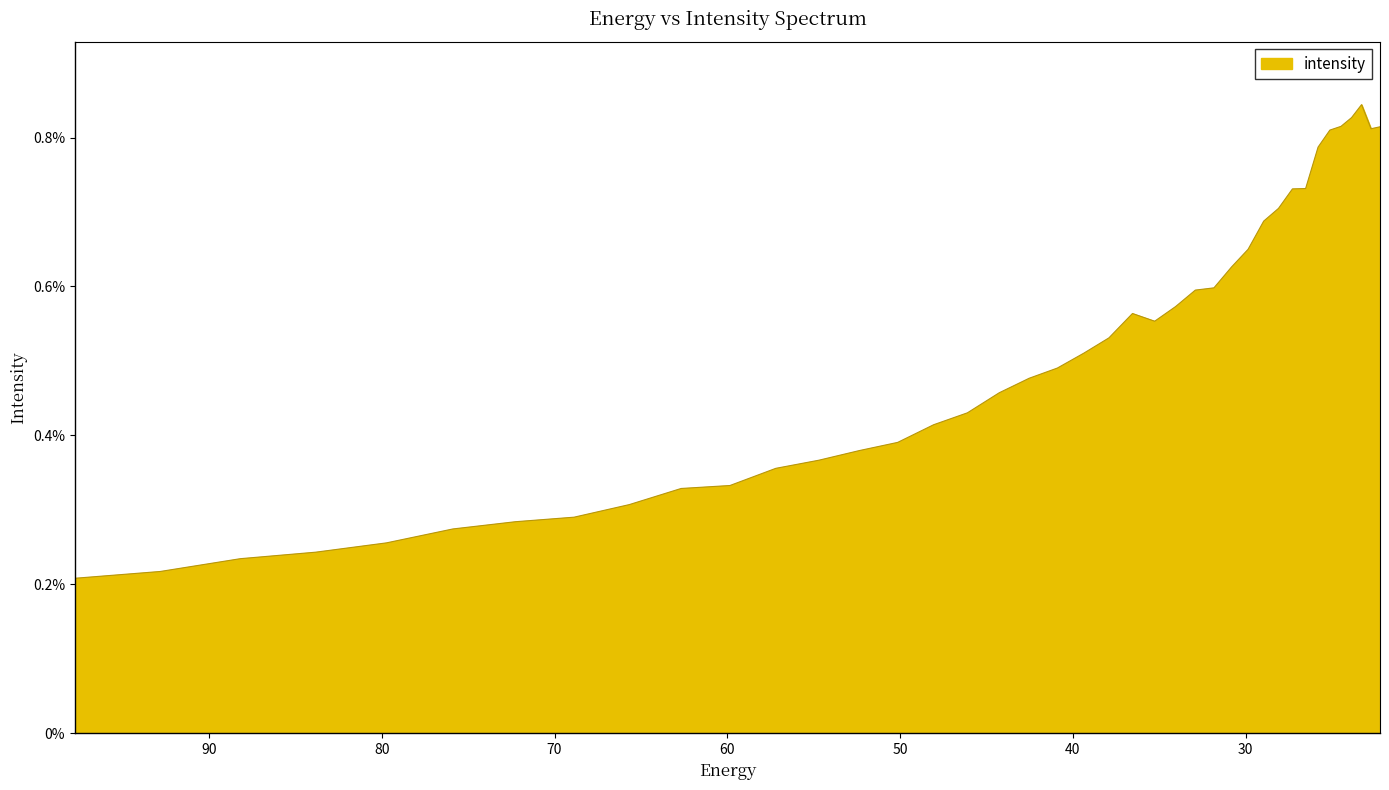

What is the sum of all values?

0.2